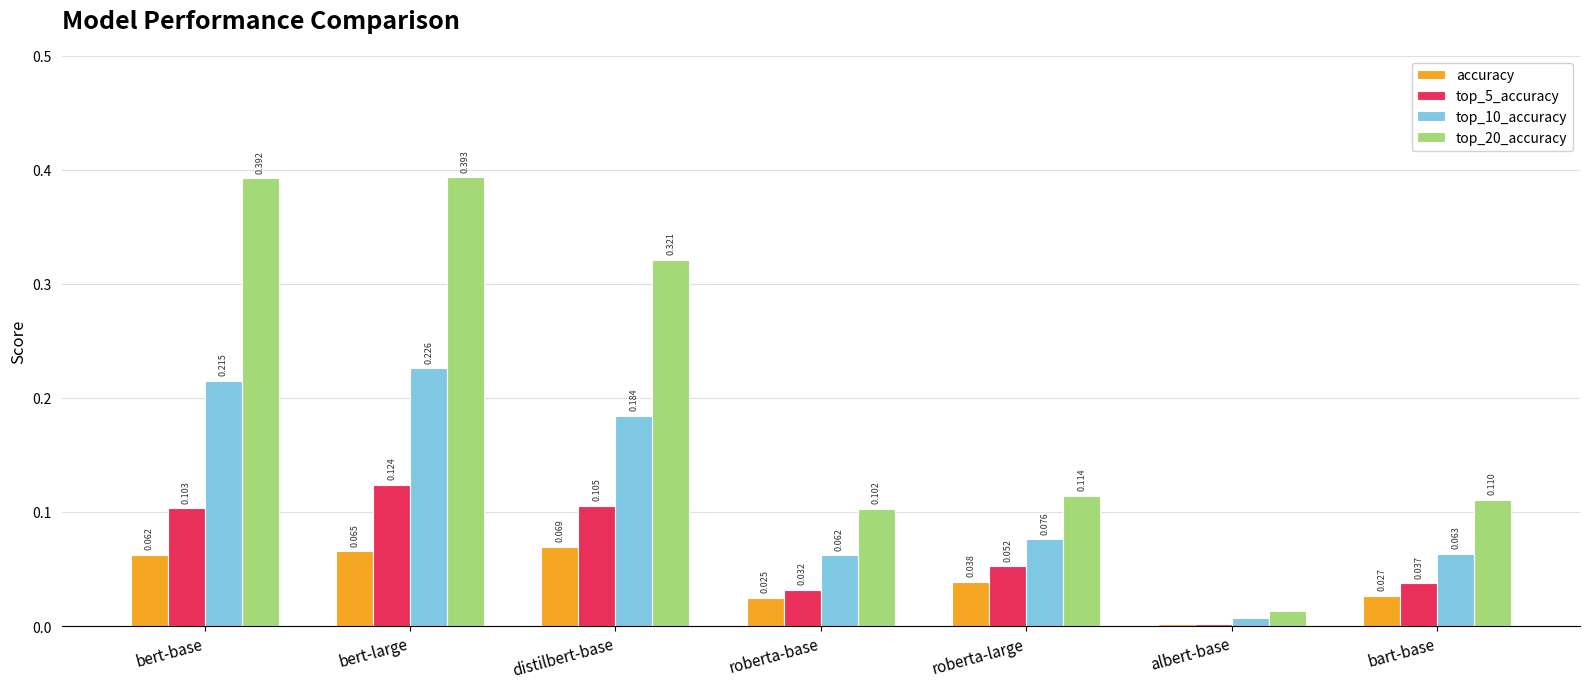

What is the label of the 3rd bar from the right?

roberta-large